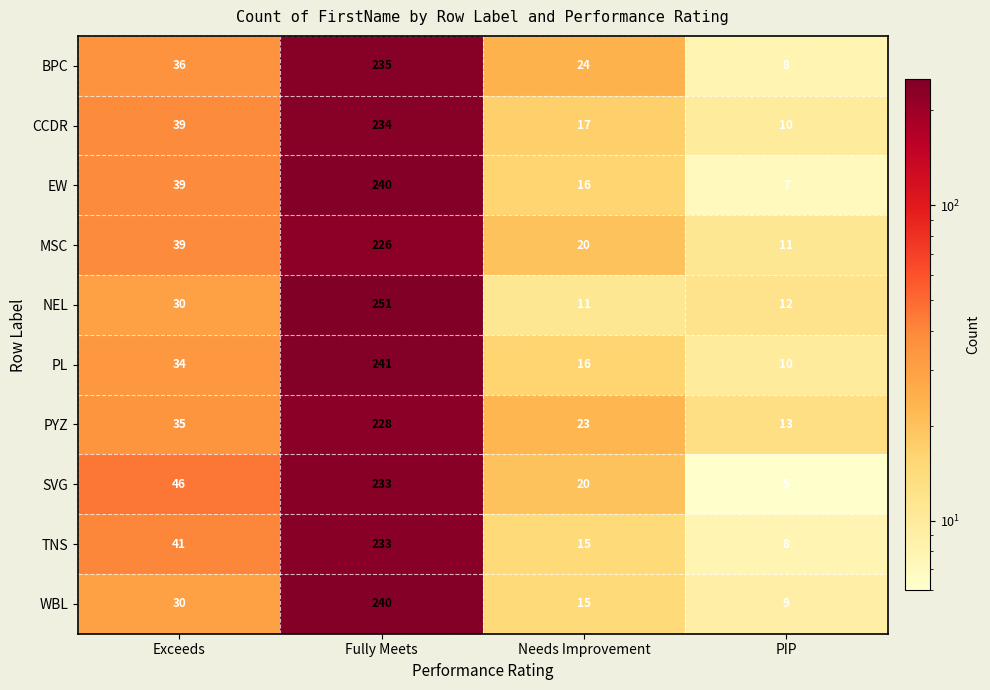

Which series has the largest range (max minus min)?

NEL